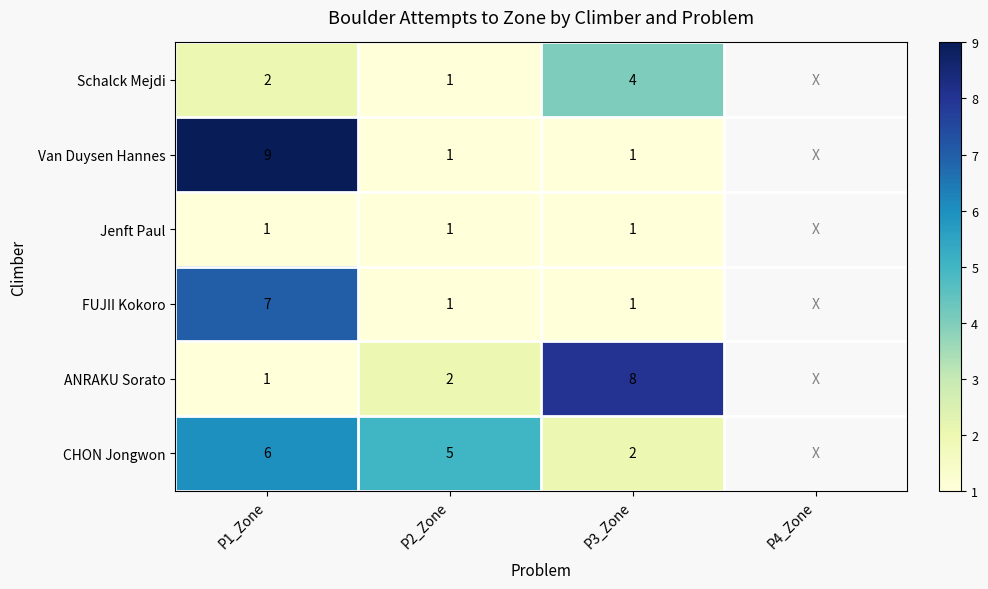

What is the greatest value displayed?

9.0